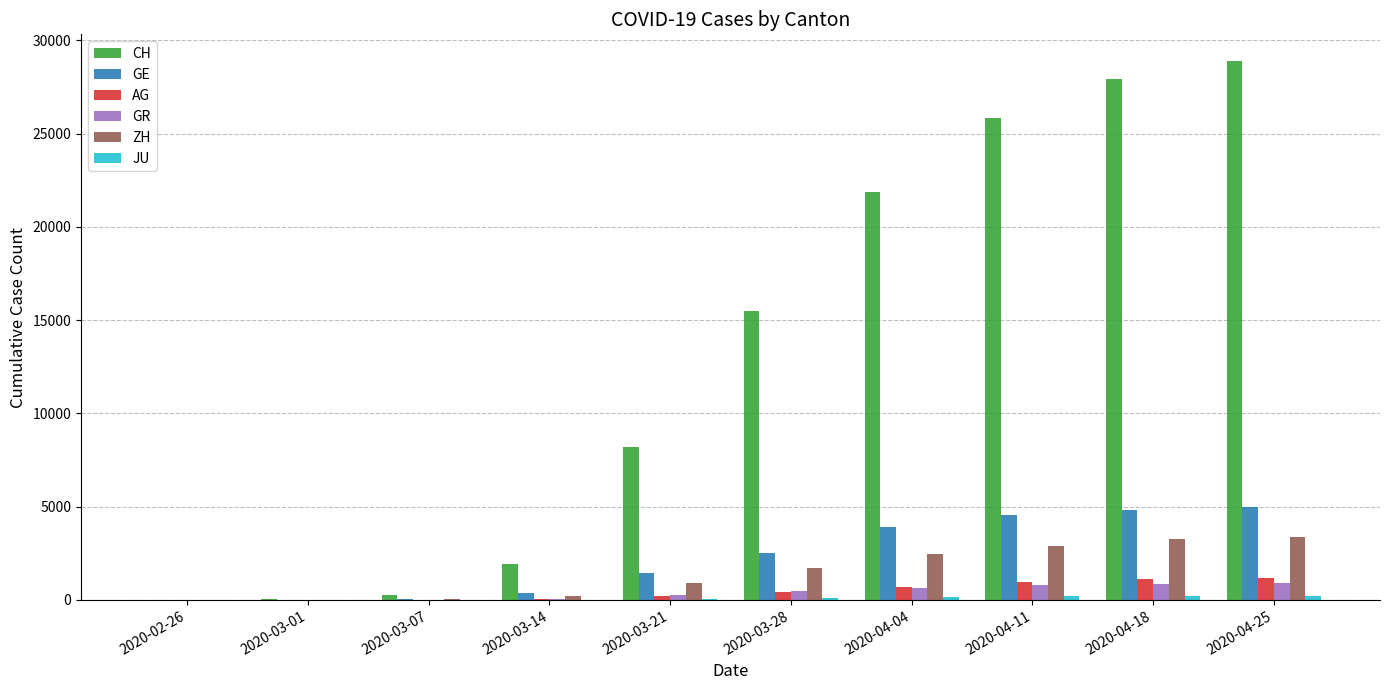

What is the sum of all CH values?

130329